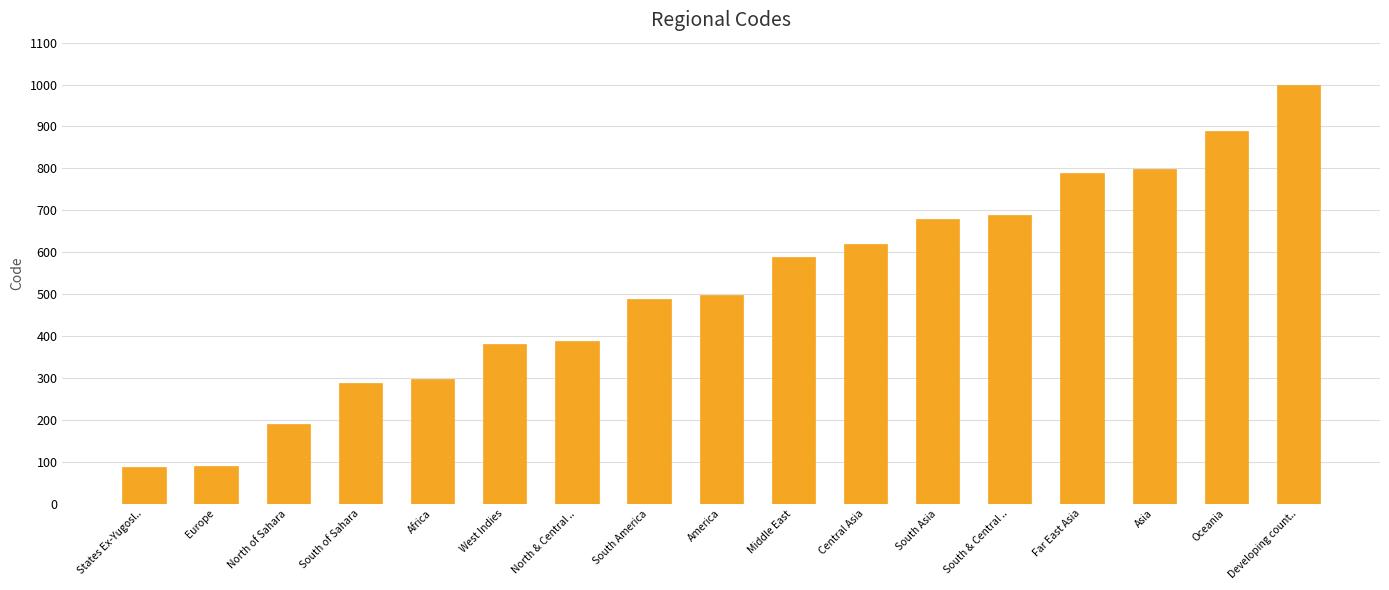

How many bars are there in total?

17